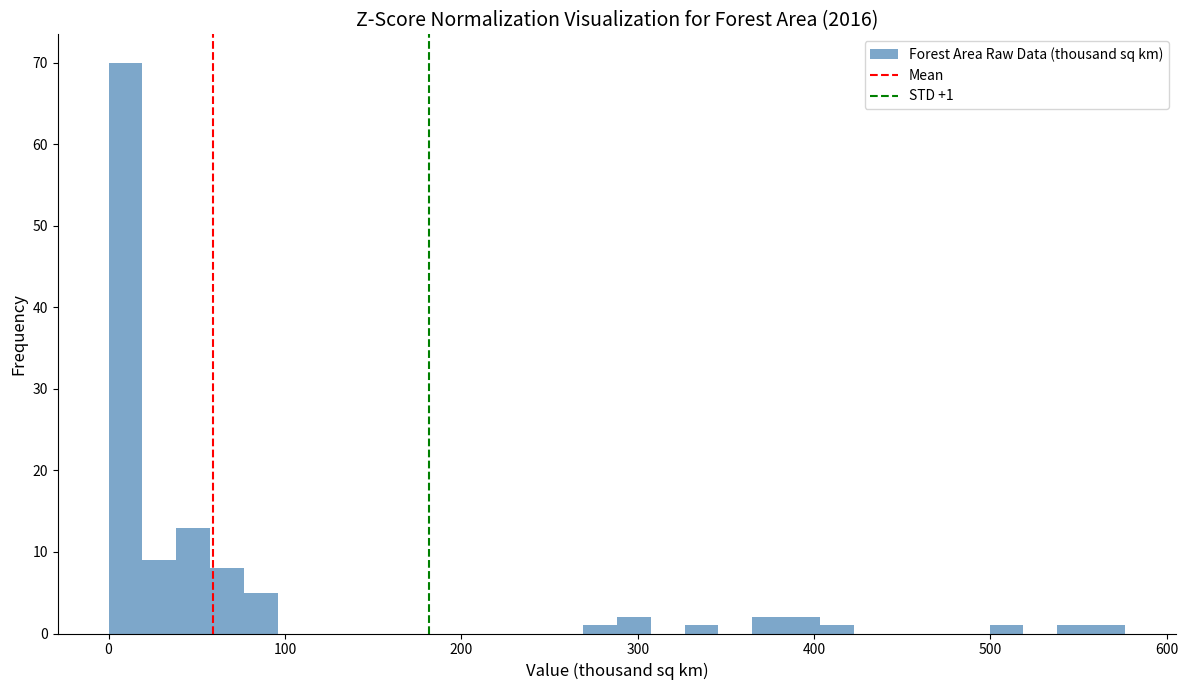

Read against the x-axis, roughly where is the centre of the tallest bar?

10